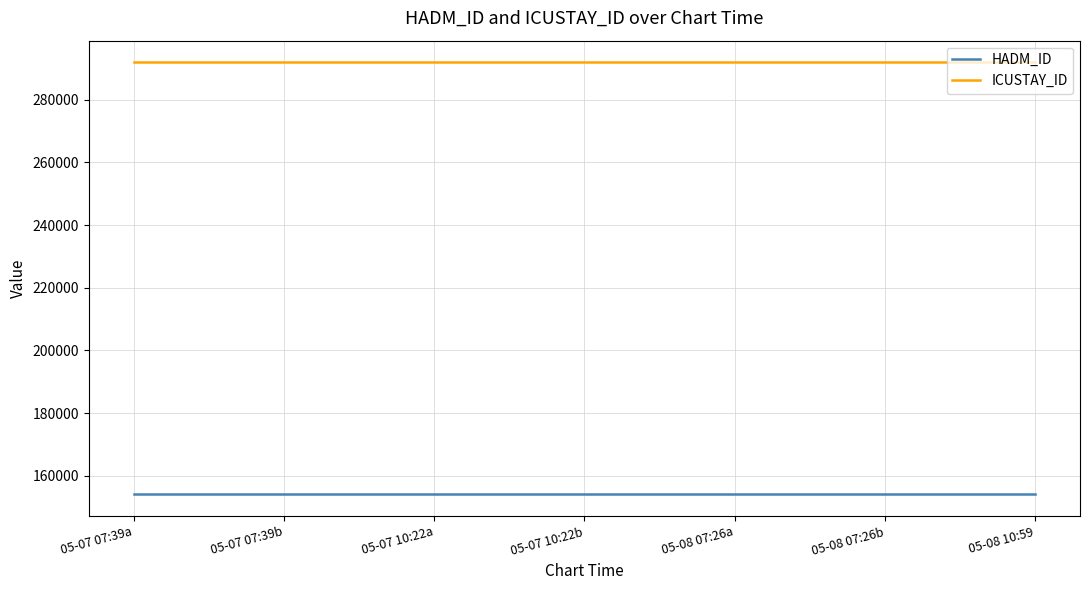

Reading left to right, extract all data points from this chart.

HADM_ID: 154047	154047	154047	154047	154047	154047	154047
ICUSTAY_ID: 291983	291983	291983	291983	291983	291983	291983